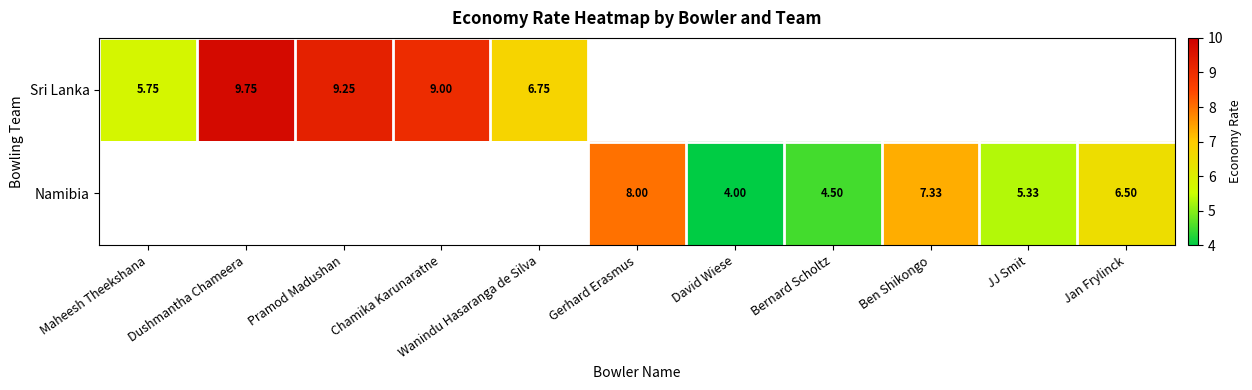

Which label corresponds to the smallest value in the chart?

David Wiese